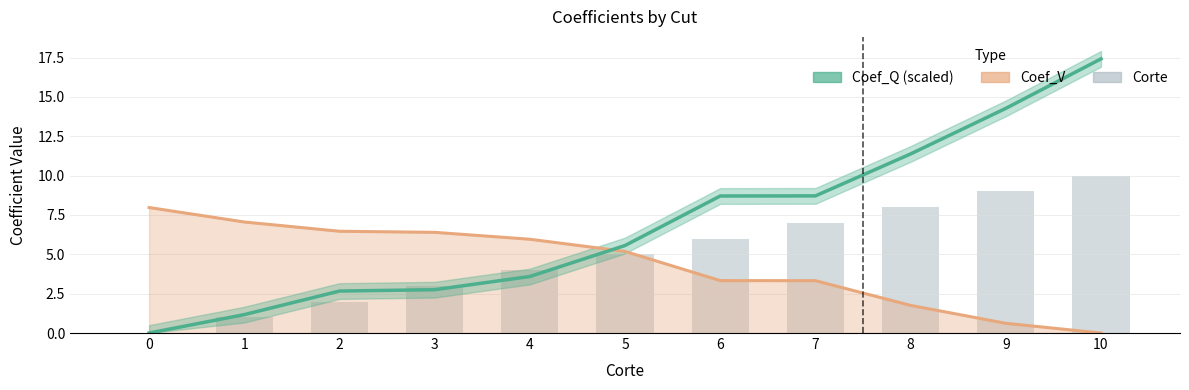

List the labels in order of value, smallest first.

0, 1, 2, 3, 4, 5, 6, 7, 8, 9, 10